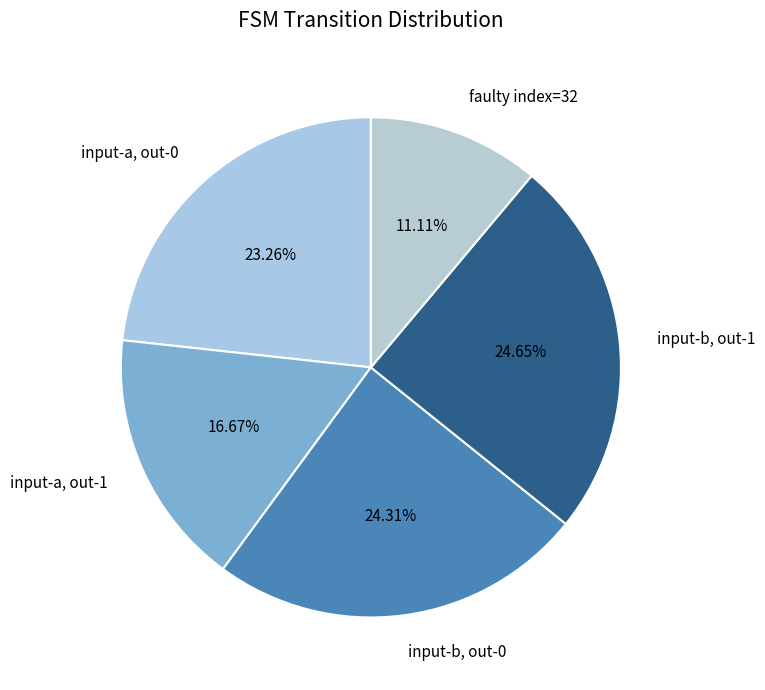

Approximately how many times larger is the value at input-a, out-1 compared to faulty index=32?

1.5